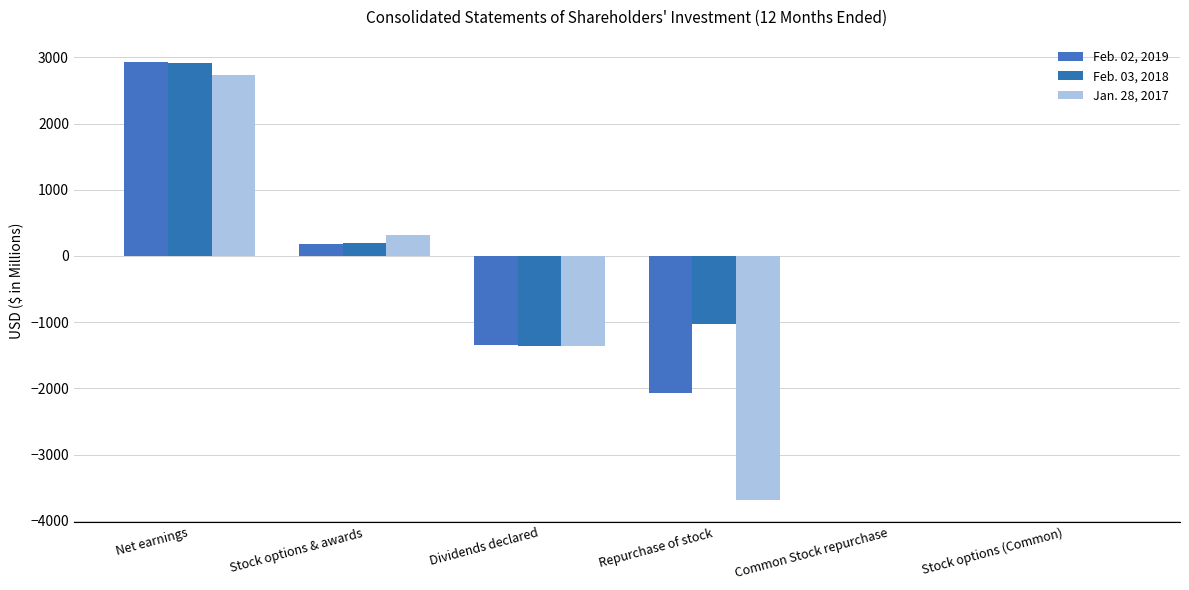

What is the average value of the Feb. 02, 2019 series?

-50